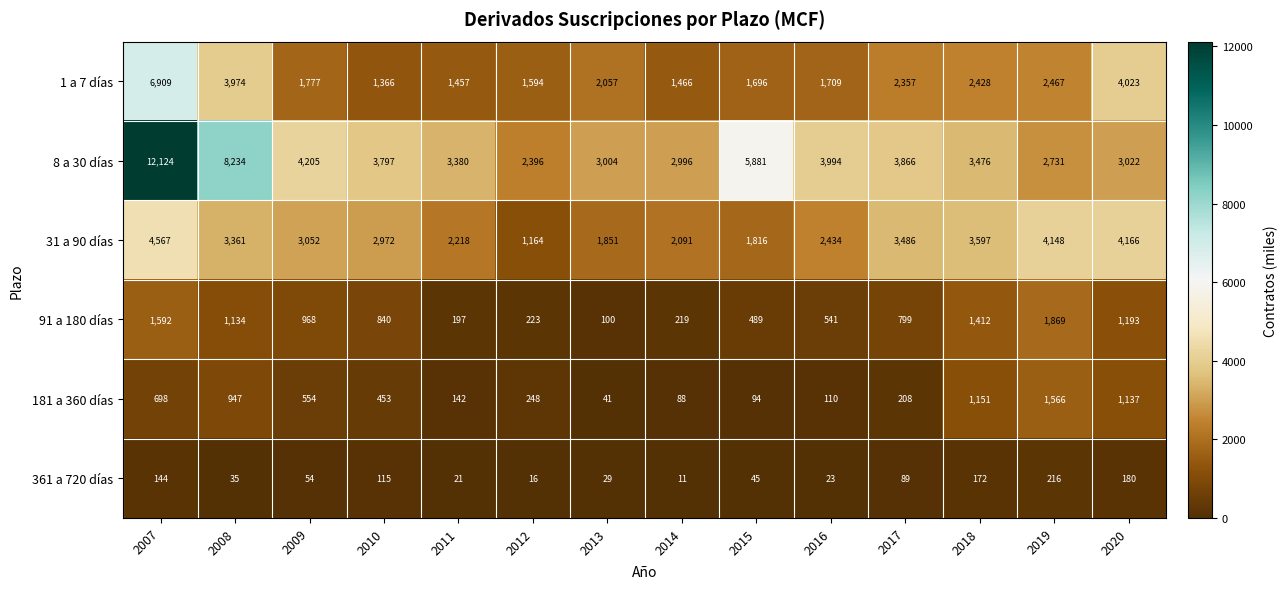

Rank the series by their maximum value, from highest to lowest.

8 a 30 días, 1 a 7 días, 31 a 90 días, 91 a 180 días, 181 a 360 días, 361 a 720 días